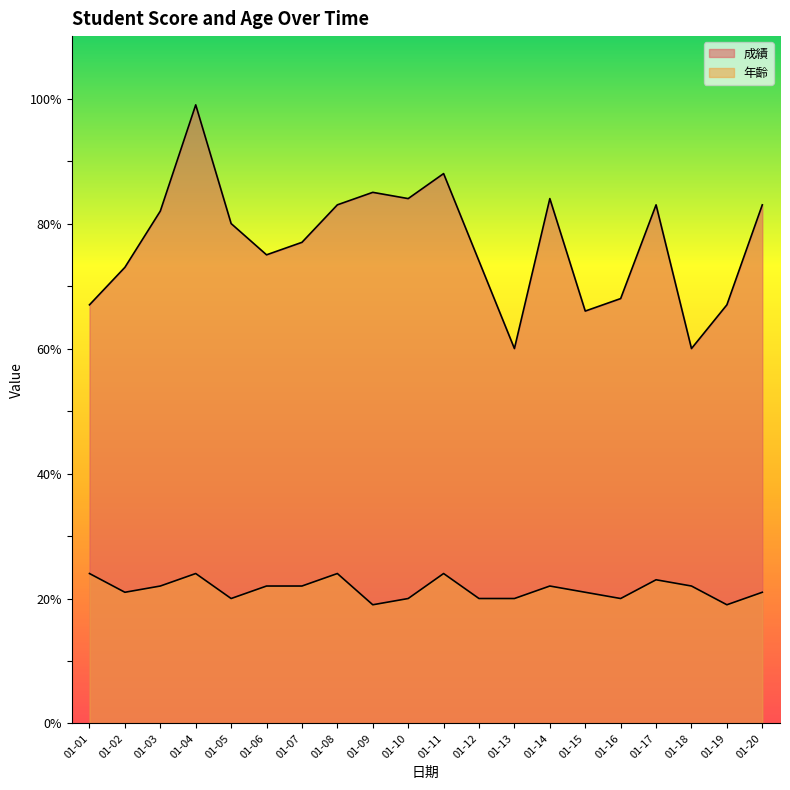

What is the value of the 年齡 point at the 8th from the left?

24